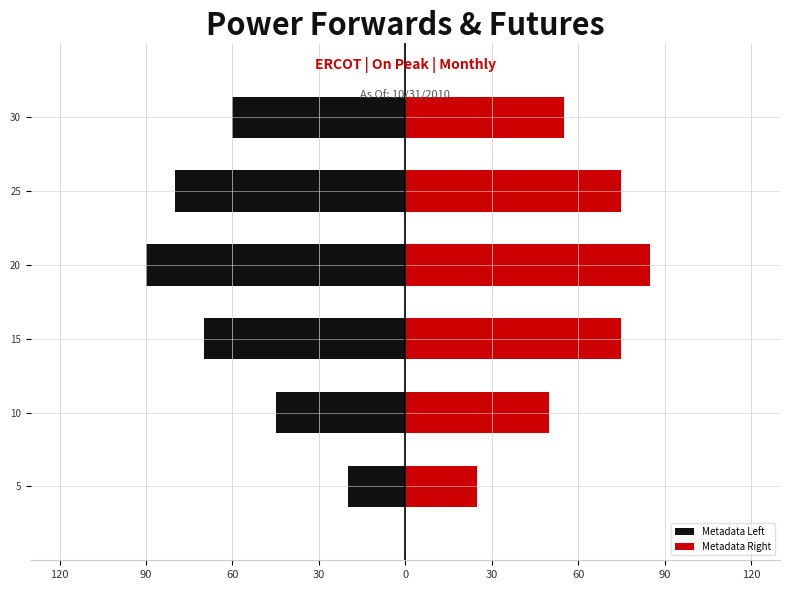

Are the bars horizontal?

Yes